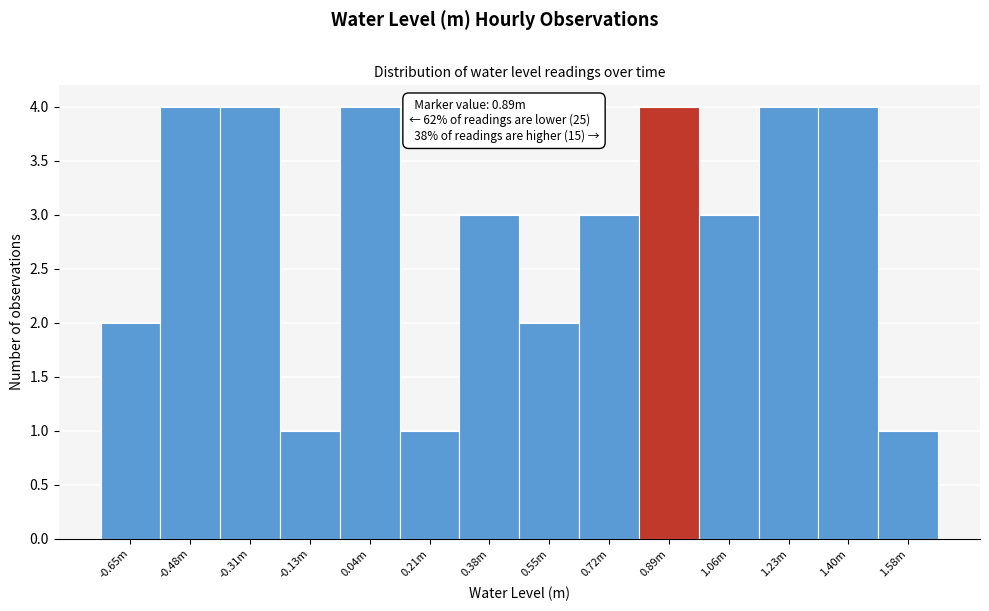

Reading left to right, extract all data points from this chart.

-0.65m=2	-0.48m=4	-0.31m=4	-0.13m=1	0.04m=4	0.21m=1	0.38m=3	0.55m=2	0.72m=3	0.89m=4	1.06m=3	1.23m=4	1.40m=4	1.58m=1